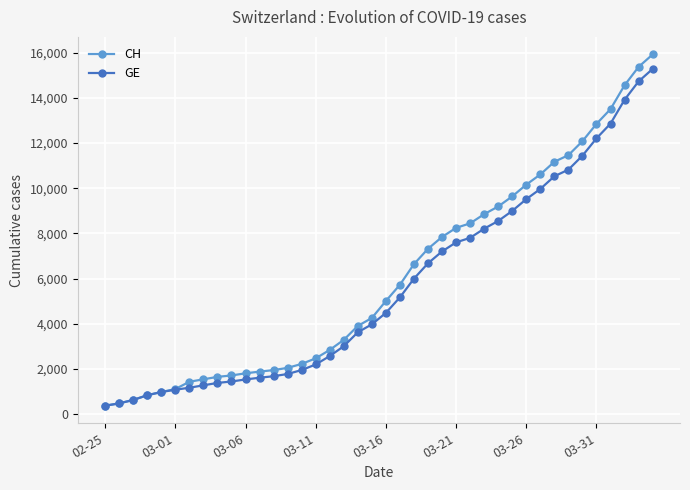

What is the minimum value for CH?

375